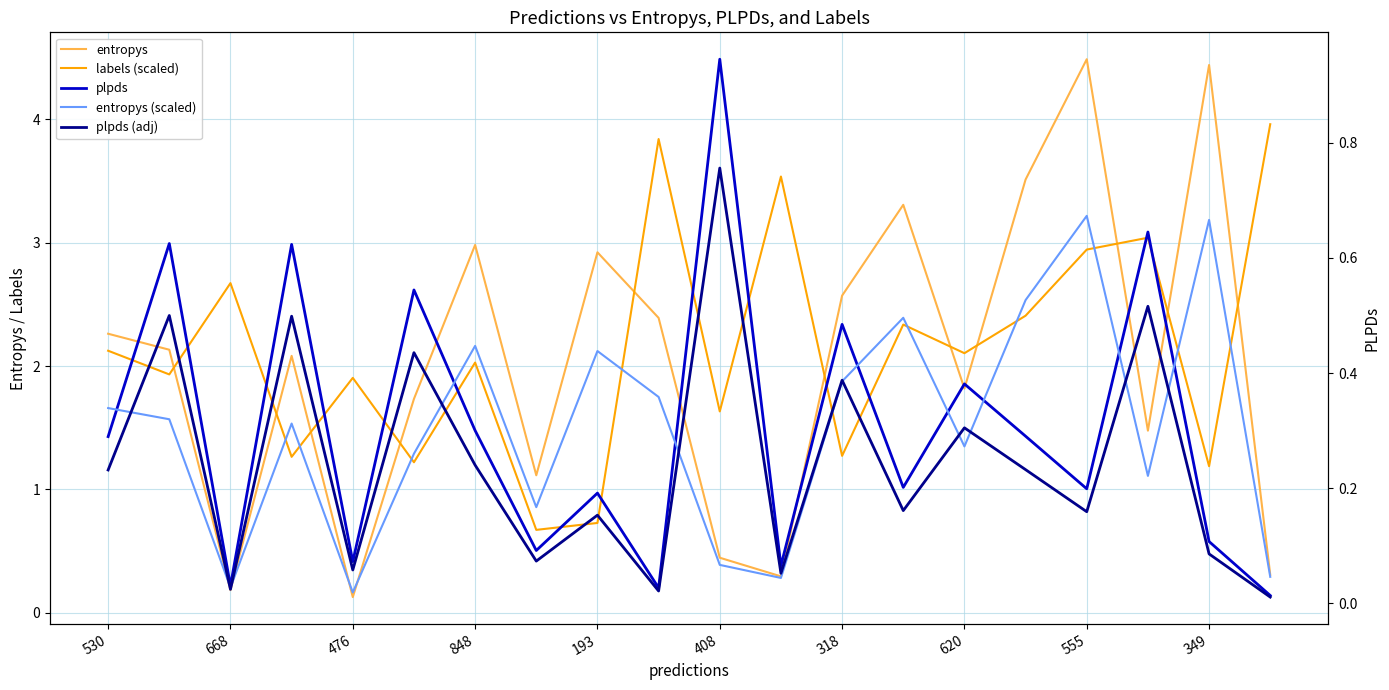

What is the label of the 5th point from the right?

15